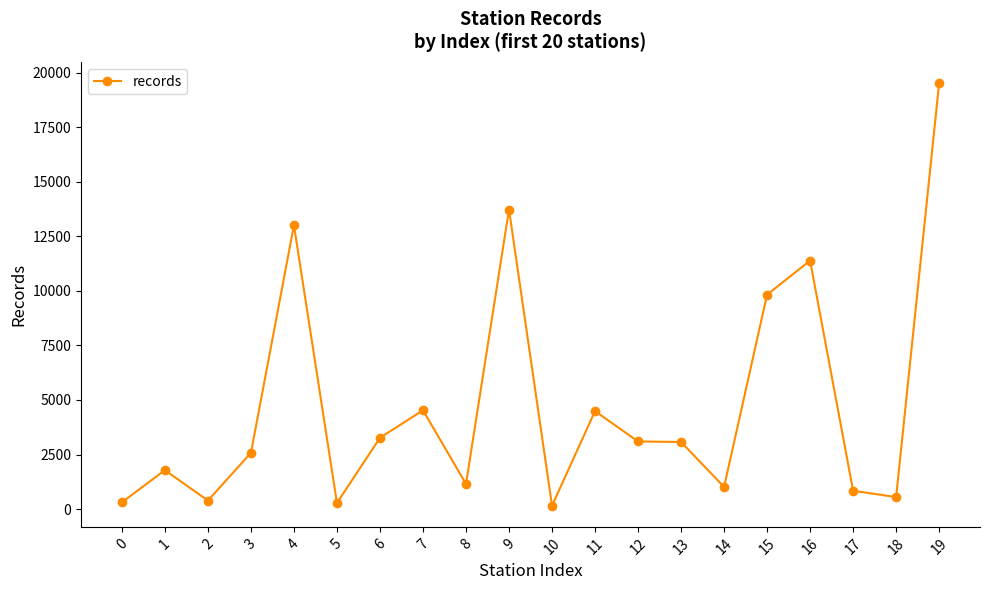

What is the ratio of the value at 1 to the value at 4?

0.1